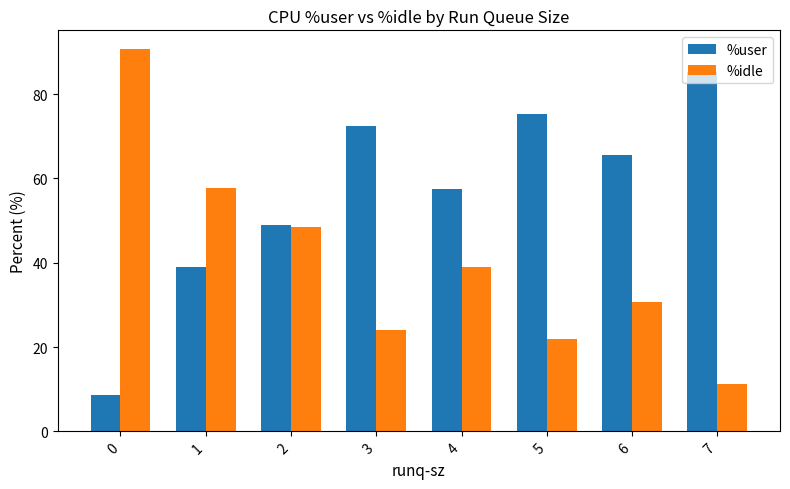

Rank the categories by %user value from highest to lowest.

7, 5, 3, 6, 4, 2, 1, 0